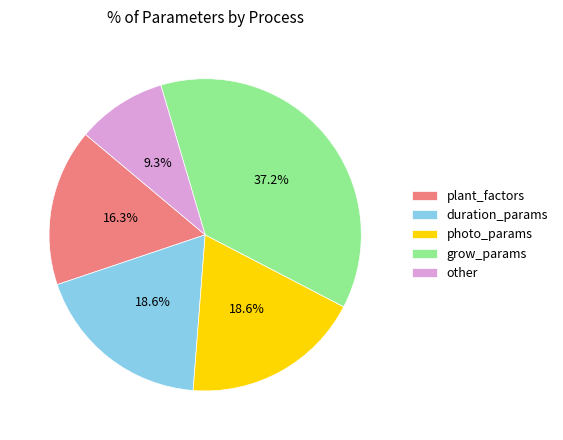

Which category has the smallest portion of the pie?

other